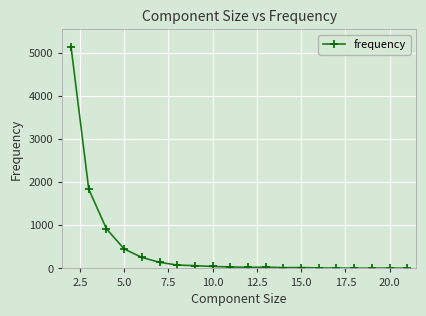

What is the sum of all values?

9101